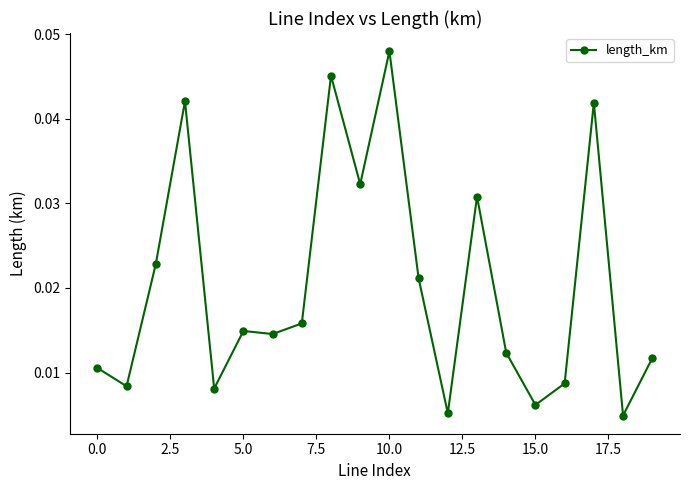

True or false: there are more than 2 points higher than both neighbors.

True